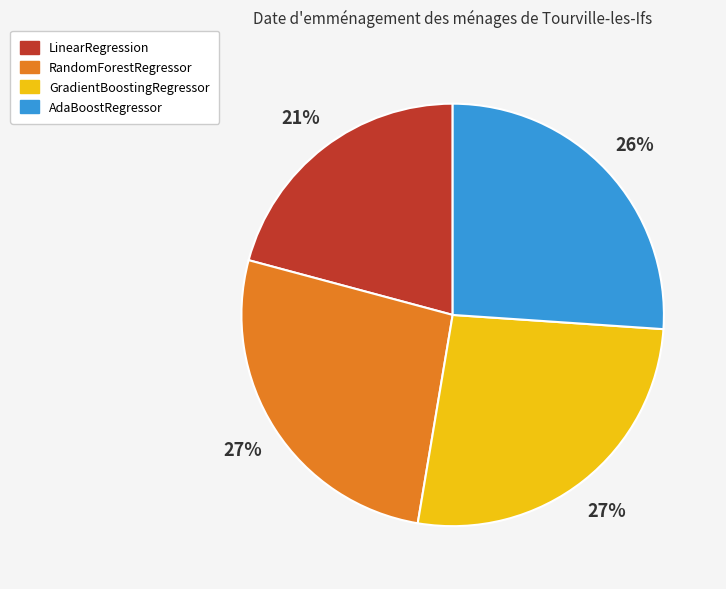

Is GradientBoostingRegressor the majority of the pie?

No